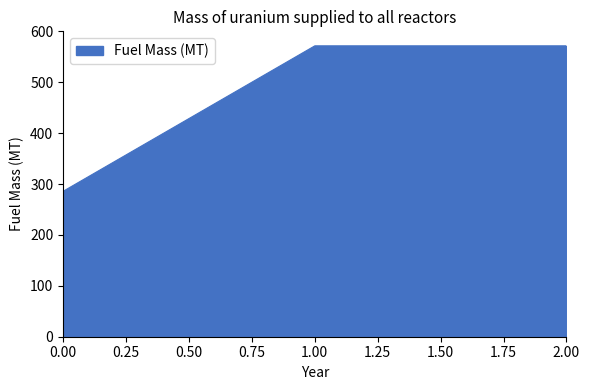

What is the sum of all values?

1428.6